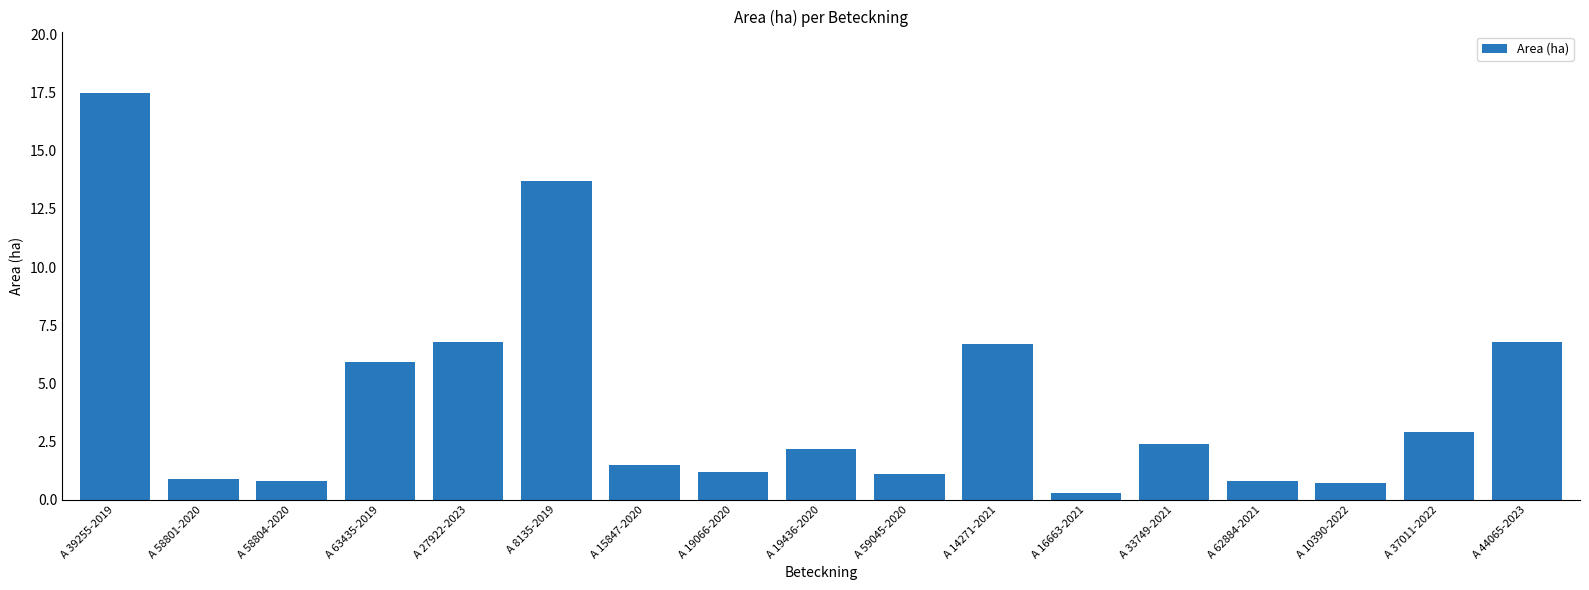

What is the label of the 16th bar from the right?

A 58801-2020